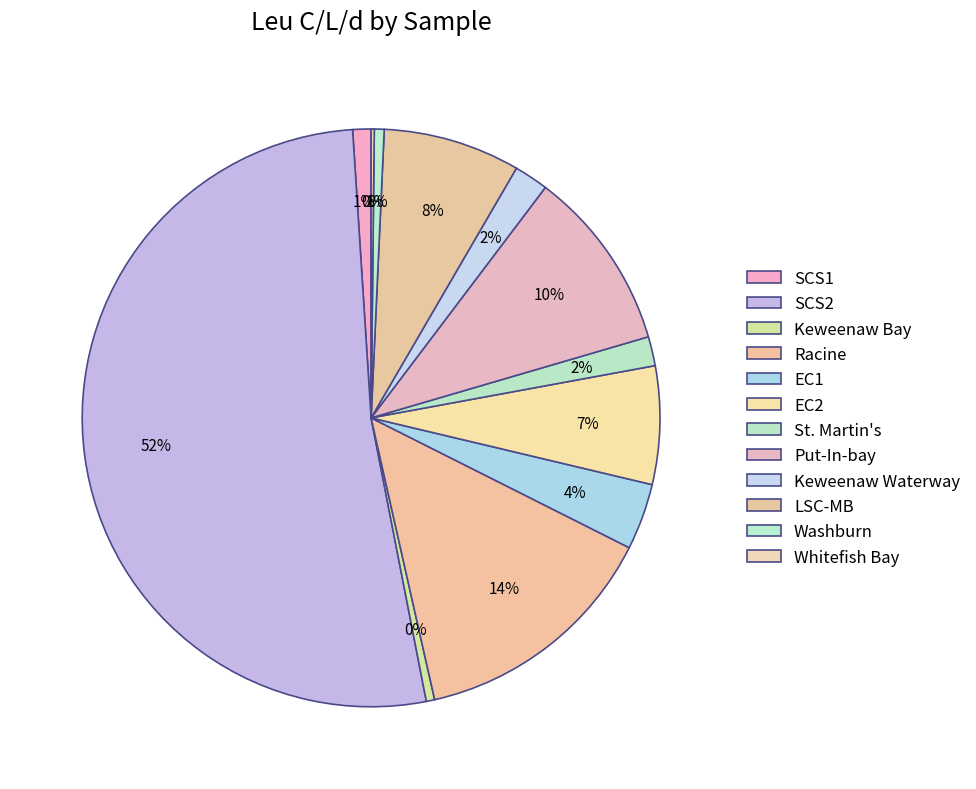

Rank the categories by value from lowest to highest.

Whitefish Bay, Keweenaw Bay, Washburn, SCS1, St. Martin's, Keweenaw Waterway, EC1, EC2, LSC-MB, Put-In-bay, Racine, SCS2